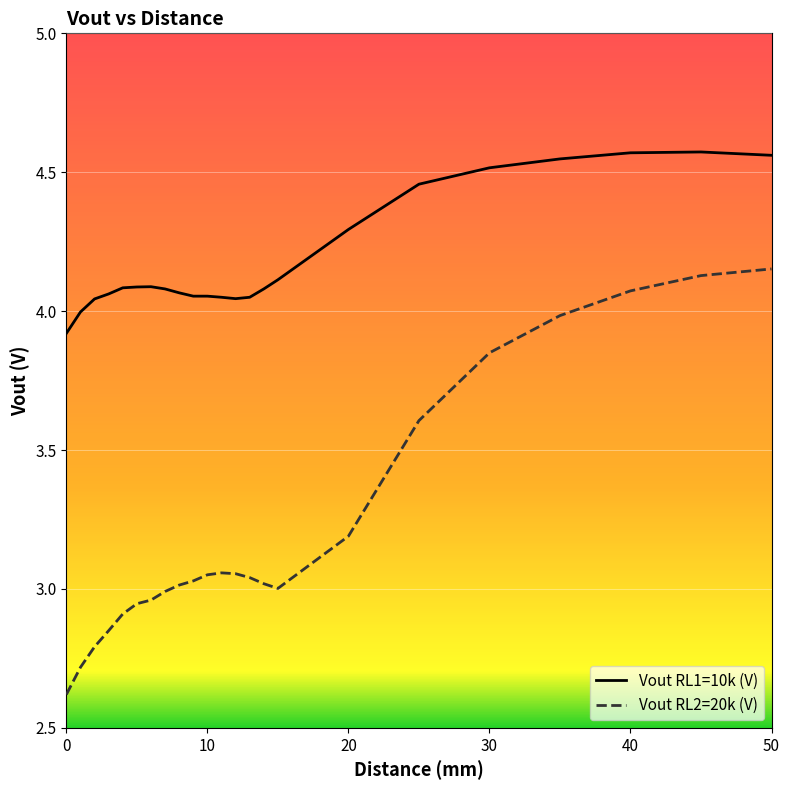

What is the sum of all Vout RL2=20k (V) values?

74.0